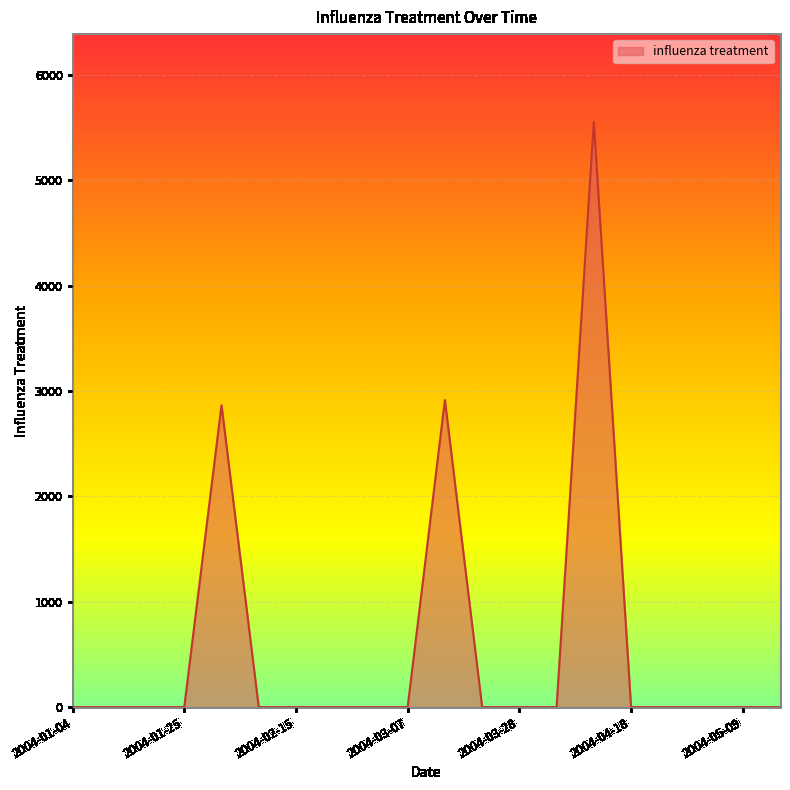

What is the maximum value shown in the chart?

5556.5